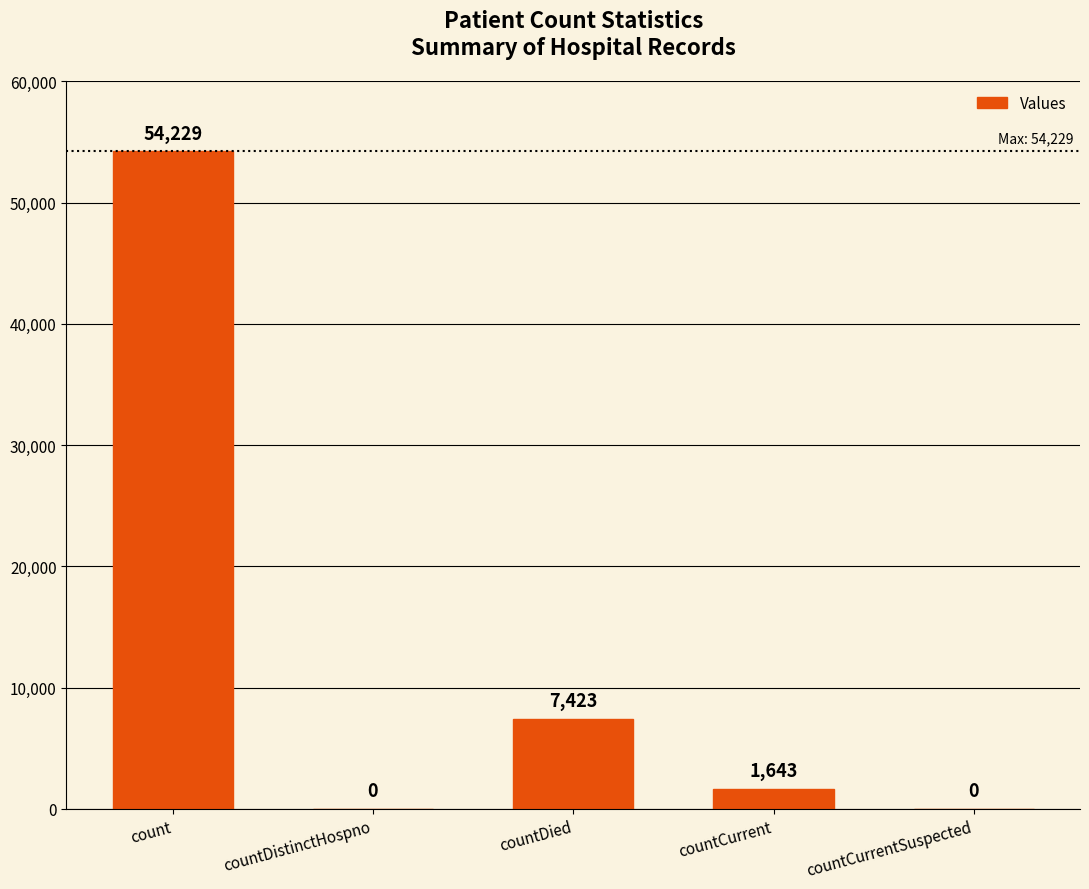

At which category does the chart reach its peak across all series?

count